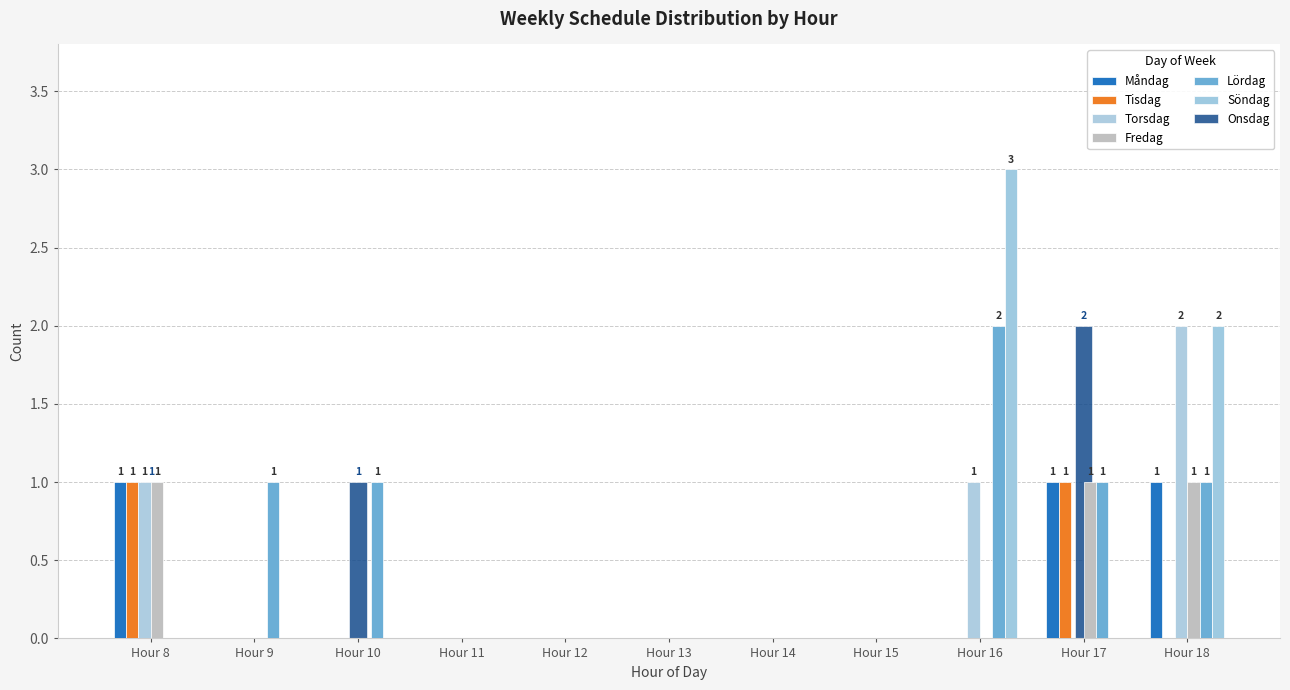

Are the bars horizontal?

No